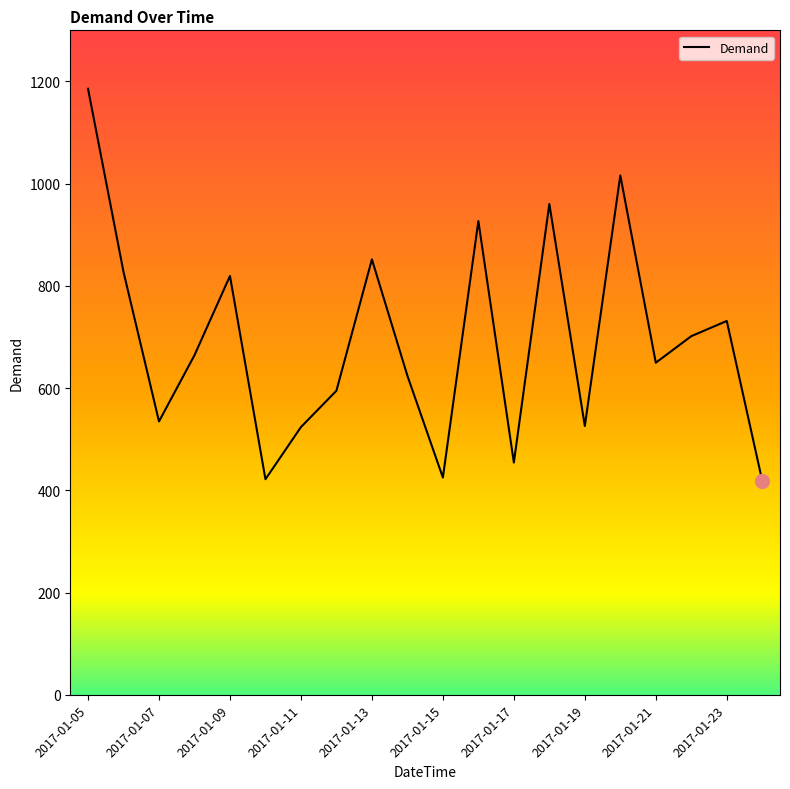

How many interior local valleys (lower than both neighbors) does the data have?

6